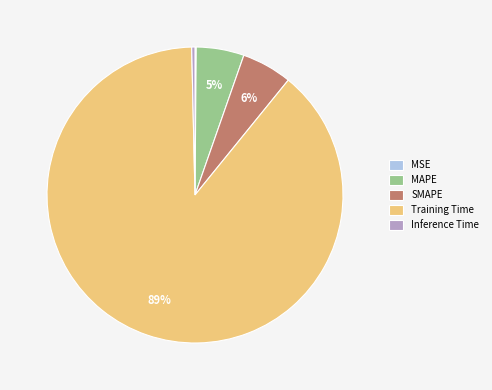

Do MAPE and Training Time together represent more than half of the pie?

Yes